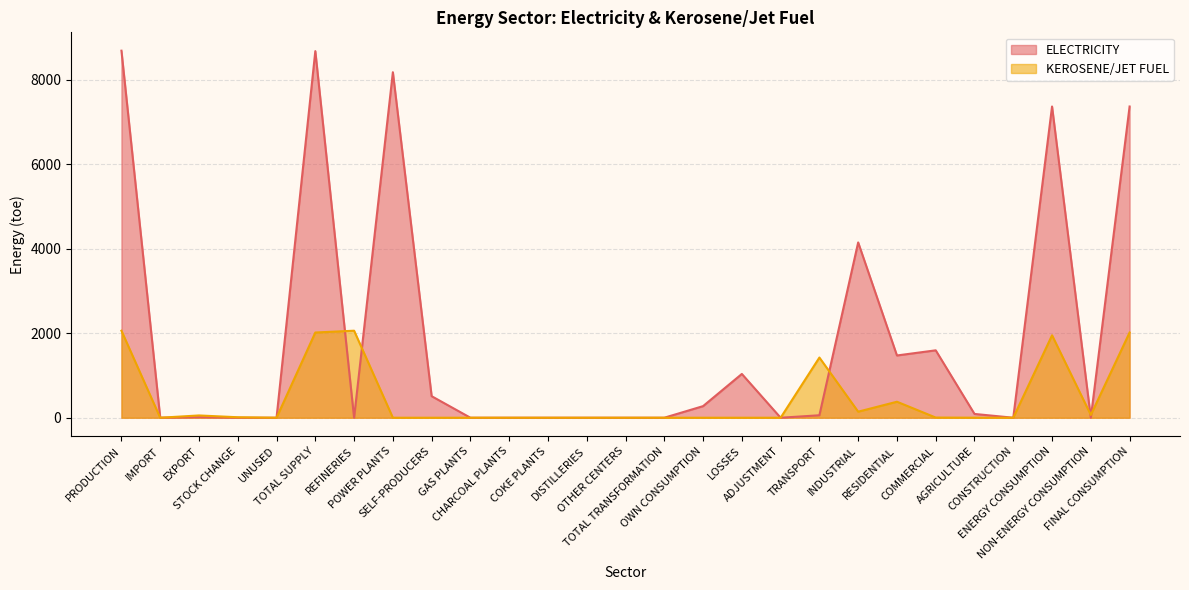

Rank the series by their maximum value, from highest to lowest.

ELECTRICITY, KEROSENE/JET FUEL